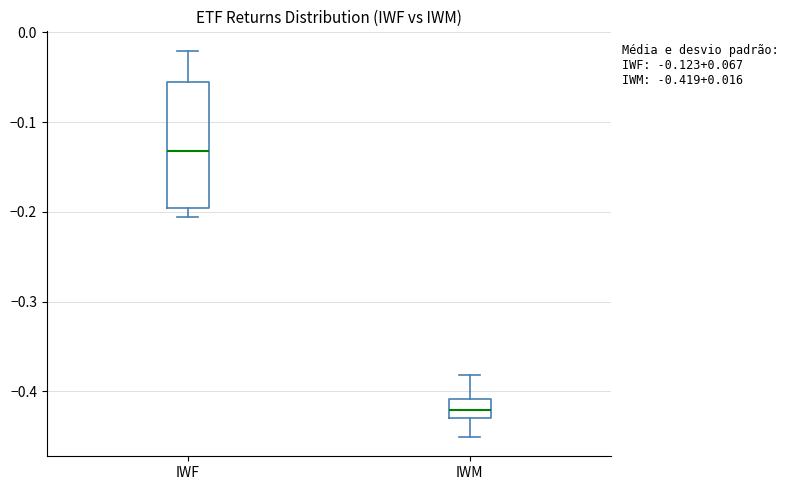

Which box has the lowest median line?

IWM